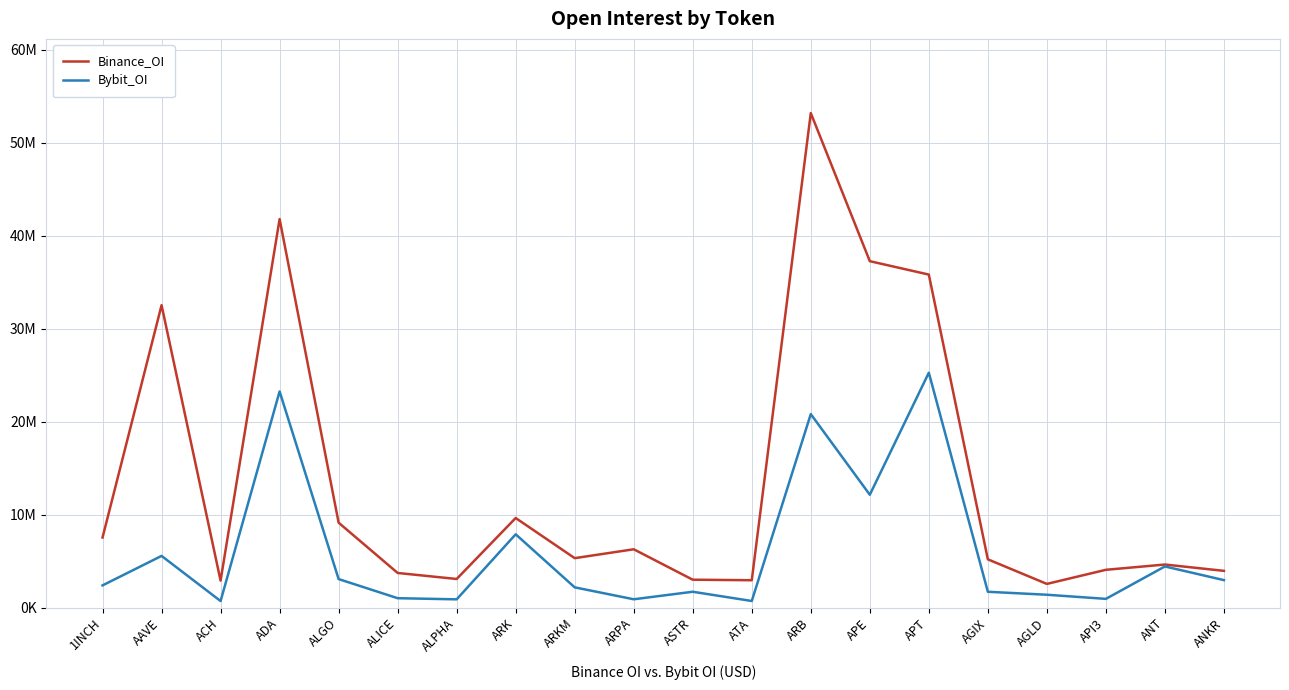

Reading right to left, what are all the values shown in this chart?

Binance_OI: 3957355	4637135	4069762	2552950	5195691	35819564	37261986	53189153	2948629	3004839	6277804	5322949	9640882	3082440	3729938	9137755	41791691	2905933	32527879	7543450
Bybit_OI: 2960305	4430892	944589	1387789	1706563	25269638	12140555	20814876	714883	1708837	900488	2182149	7888076	893229	1015442	3072588	23251889	710795	5564344	2393778